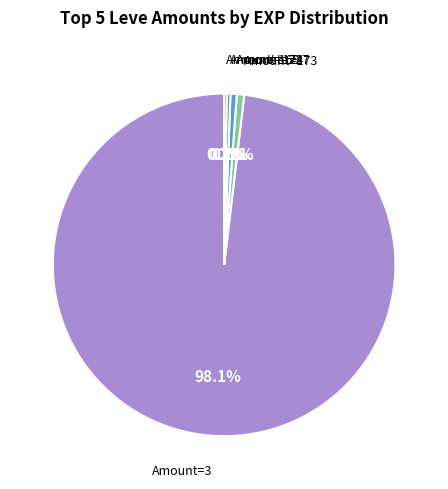

Does any single category account for the majority?

Yes